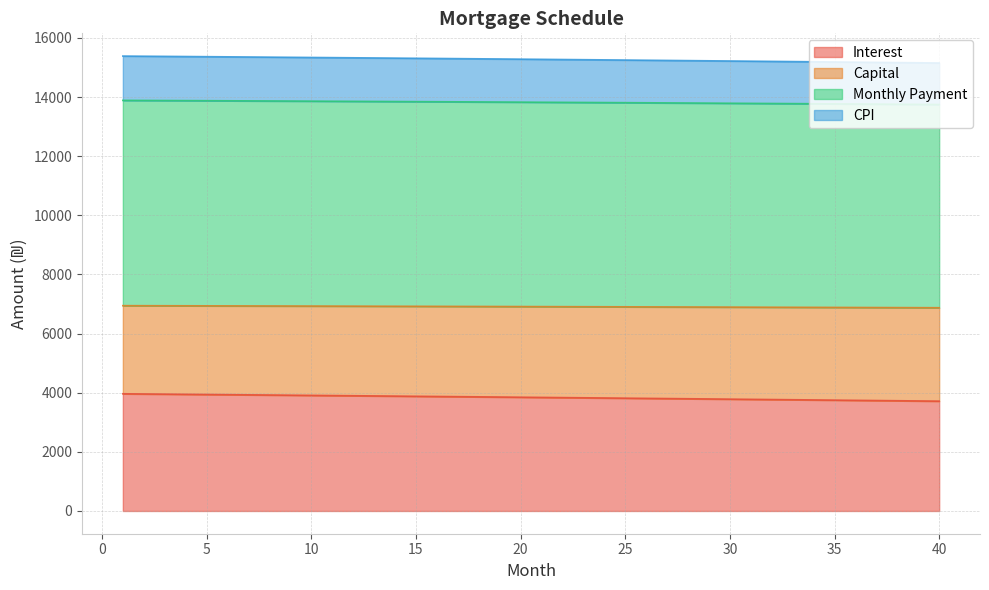

Does the chart have visible grid lines?

Yes